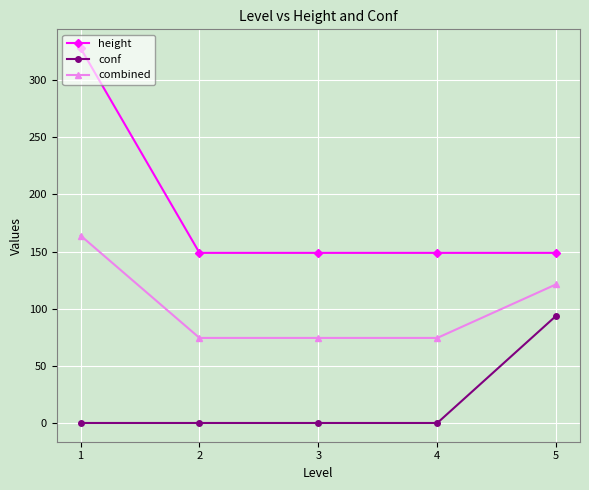

What is the average value of the height series?

184.7